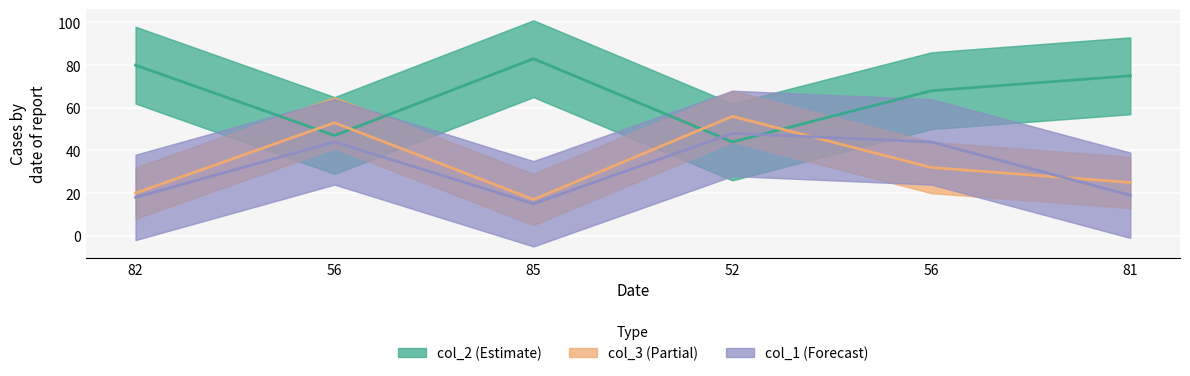

List the series in order of their peak value, lowest first.

col_1, col_3, col_2